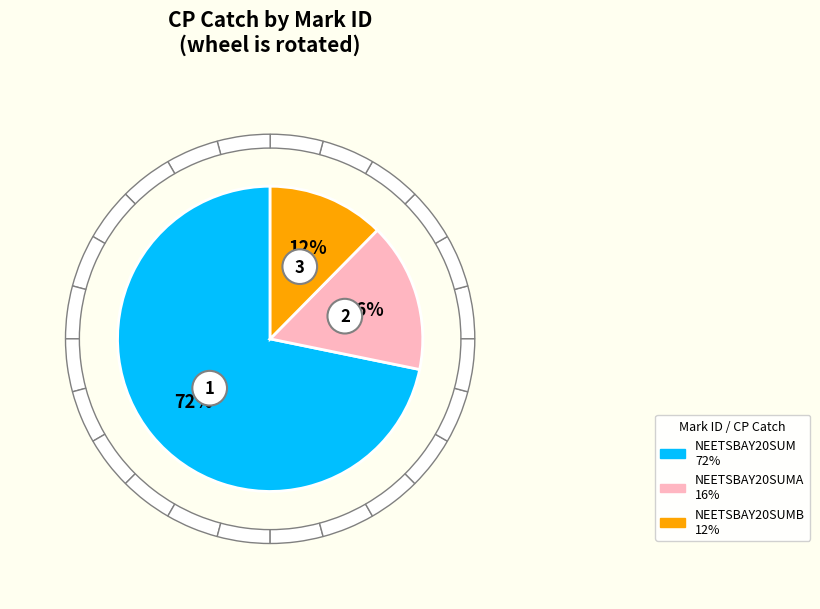

How many slices are in this pie chart?

3